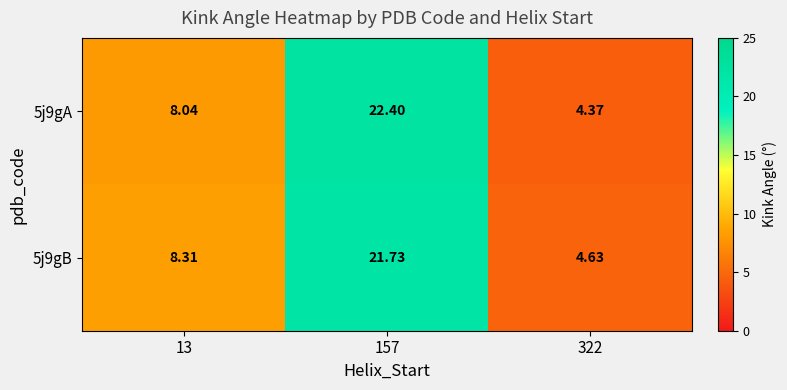

Is the value of 5j9gA at 157 greater than the value of 5j9gB at 157?

Yes